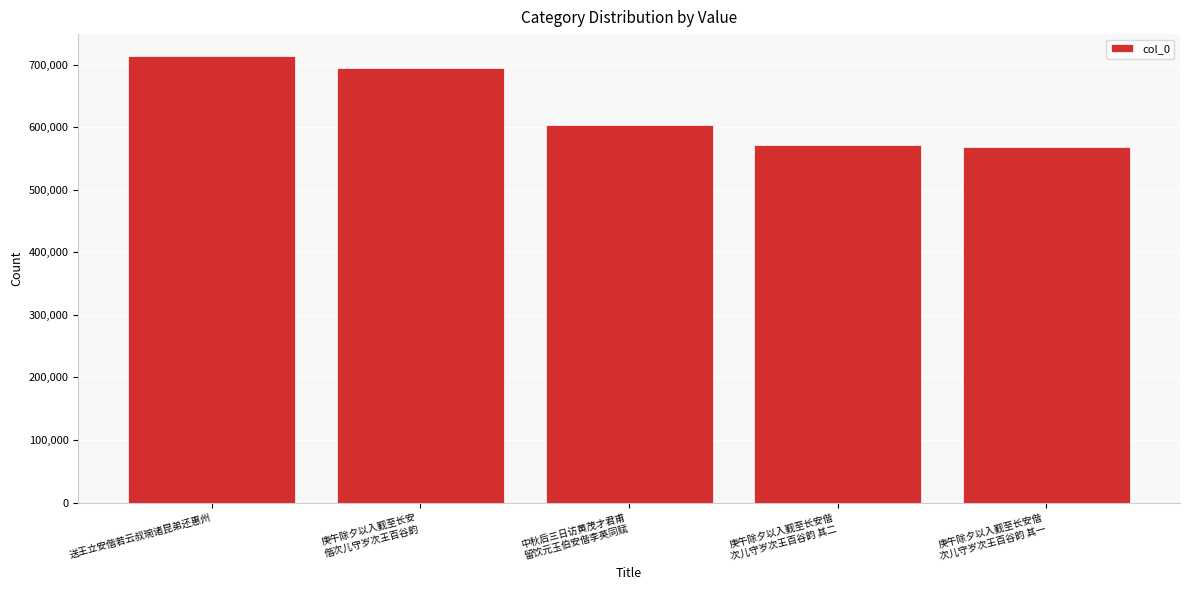

How many values are below 603033?

2